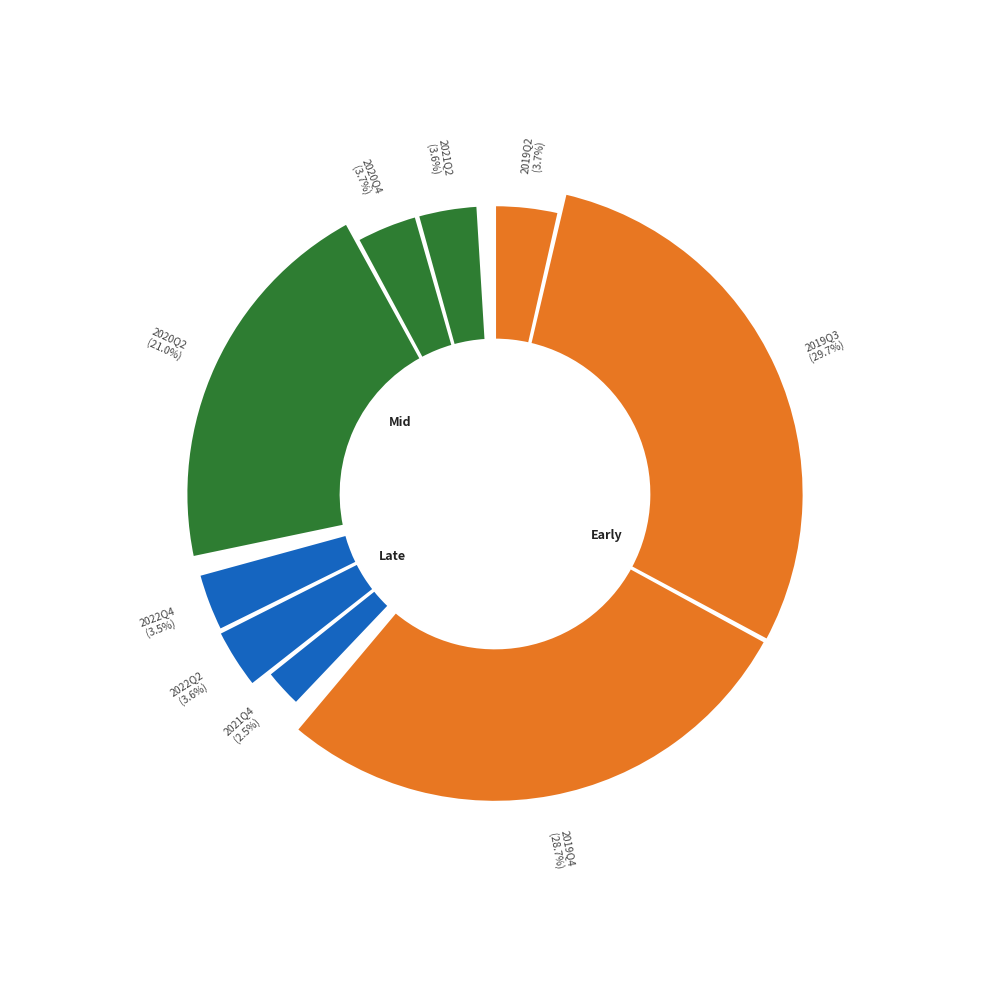

How many slices are in this pie chart?

9